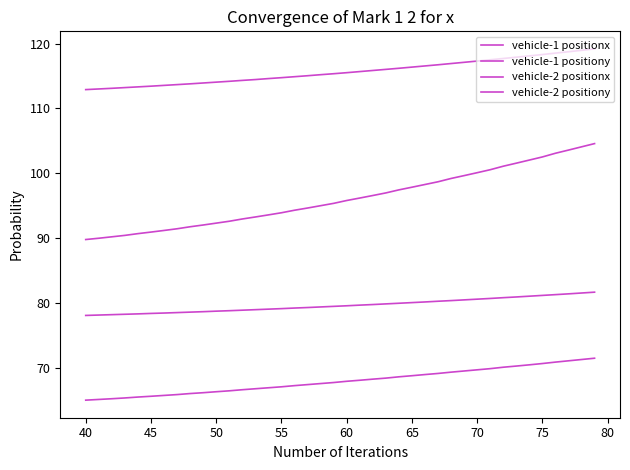

True or false: vehicle-1 positionx and vehicle-1 positiony intersect in this chart.

False